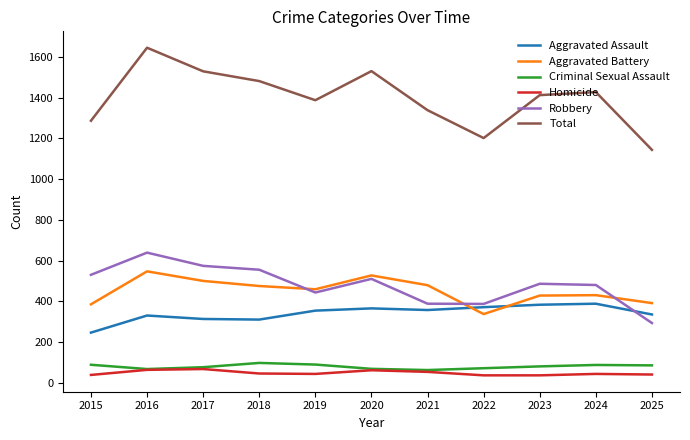

Count the number of categories in the chart.

11